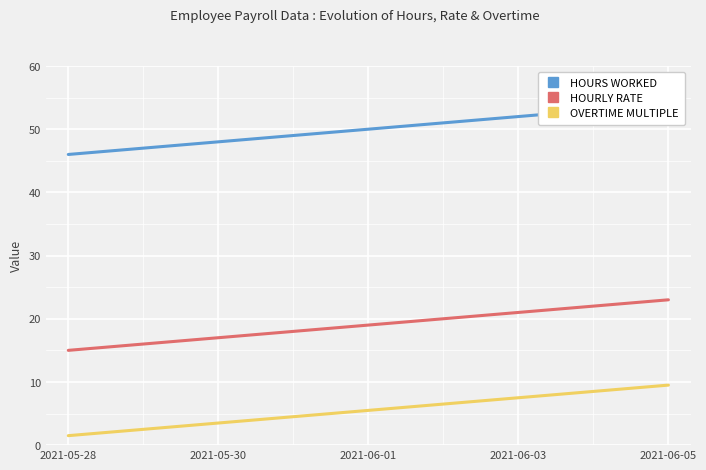

What is the maximum value for OVERTIME MULTIPLE?

9.5